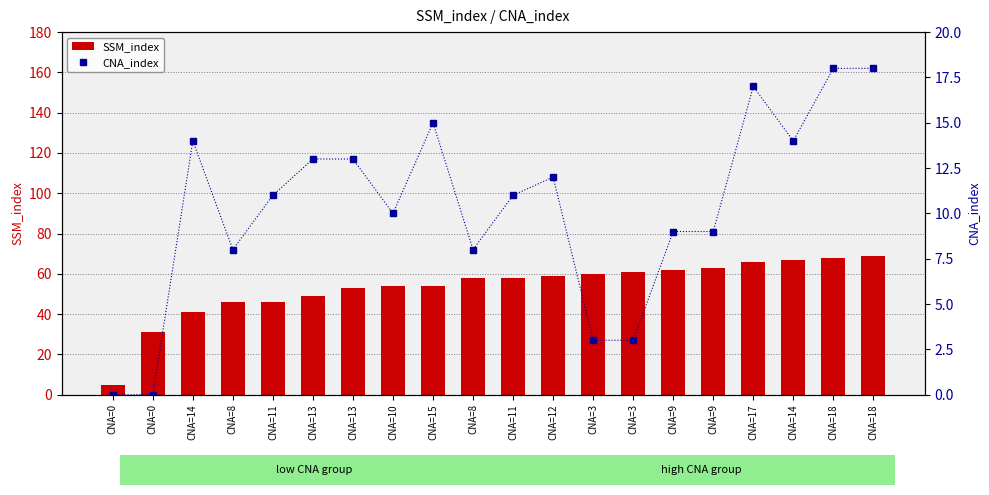

Are the bars grouped side by side (vs. stacked)?

Yes